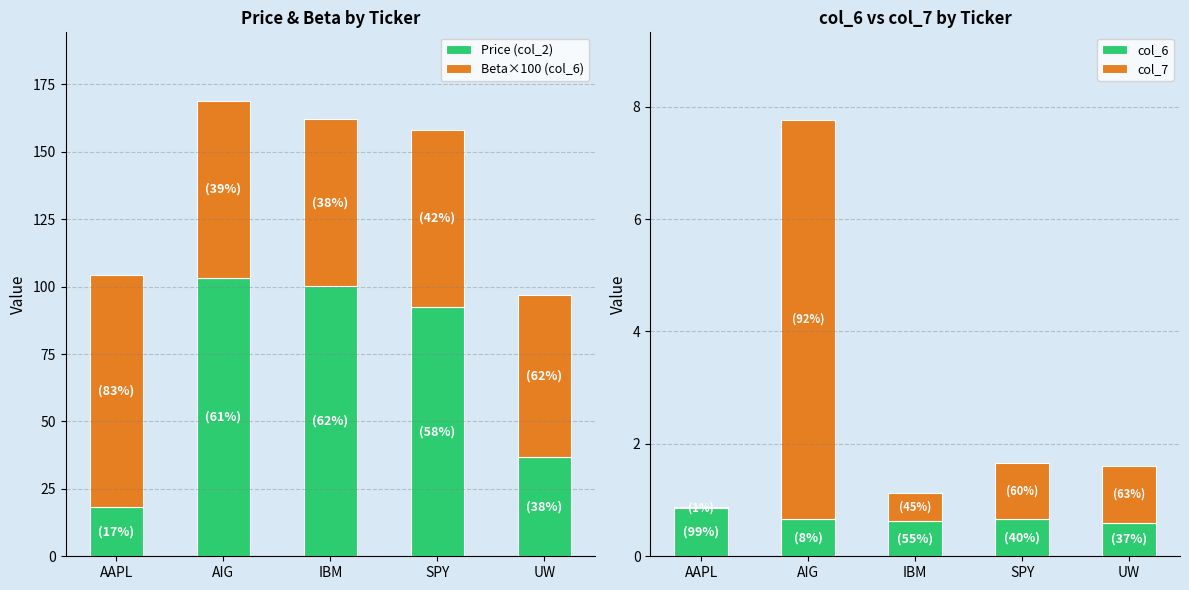

What is the difference between the maximum and second lowest values in the col_7 series?

6.6